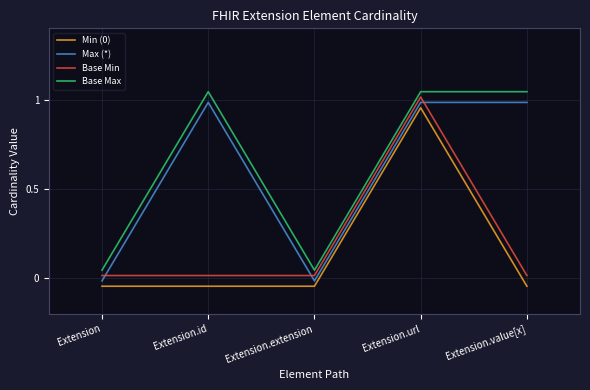

True or false: Min (0) and Base Min intersect in this chart.

False